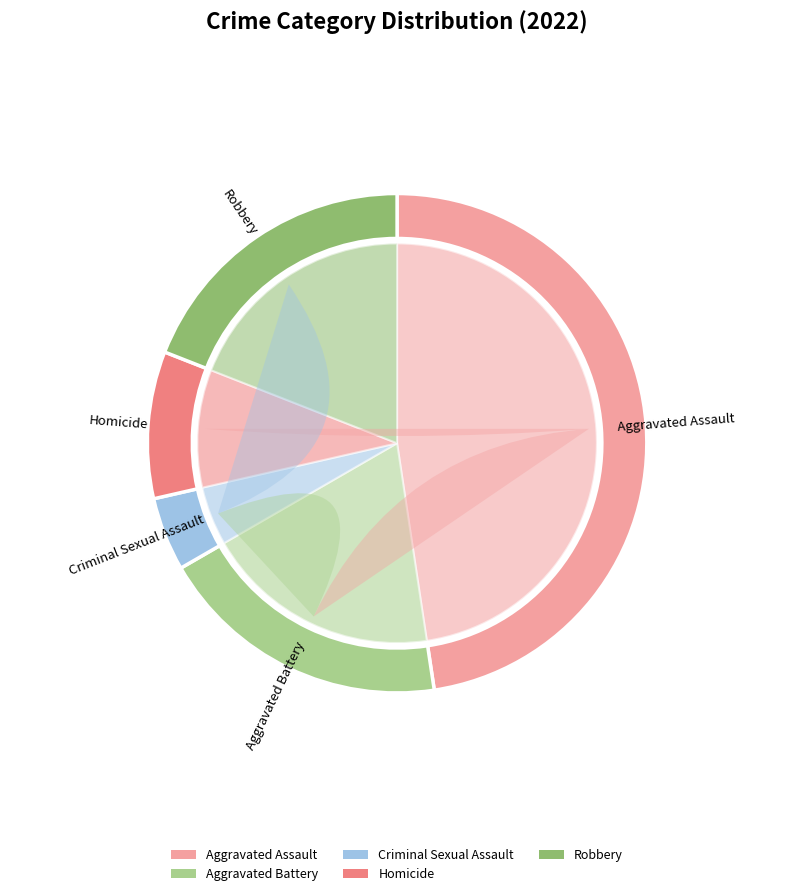

What portion of the pie excludes Aggravated Battery?

81.0%